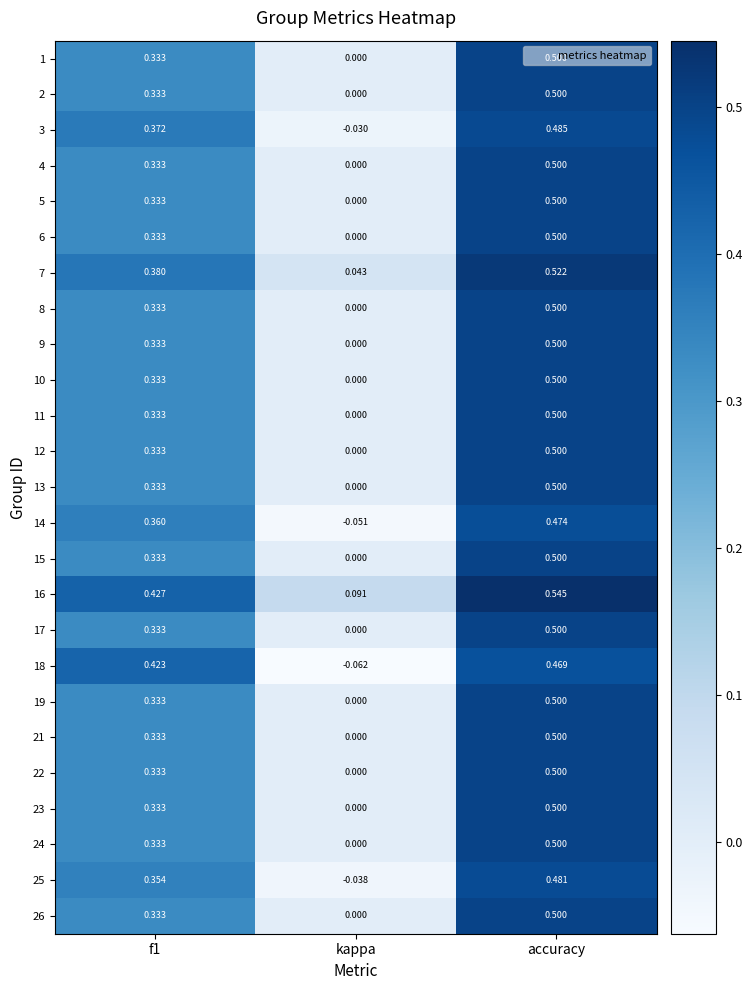

At which category is the sum across all series the highest?

accuracy